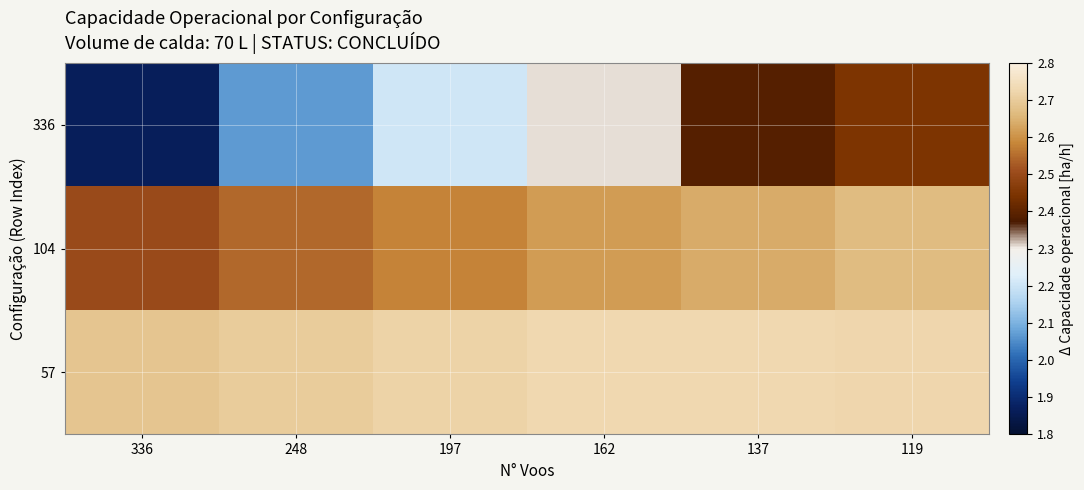

Reading left to right, what are all the values shown in this chart?

336: 336=1.9	248=2.1	197=2.2	162=2.3	137=2.4	119=2.4
104: 336=2.5	248=2.5	197=2.6	162=2.6	137=2.6	119=2.7
57: 336=2.7	248=2.7	197=2.7	162=2.7	137=2.7	119=2.7